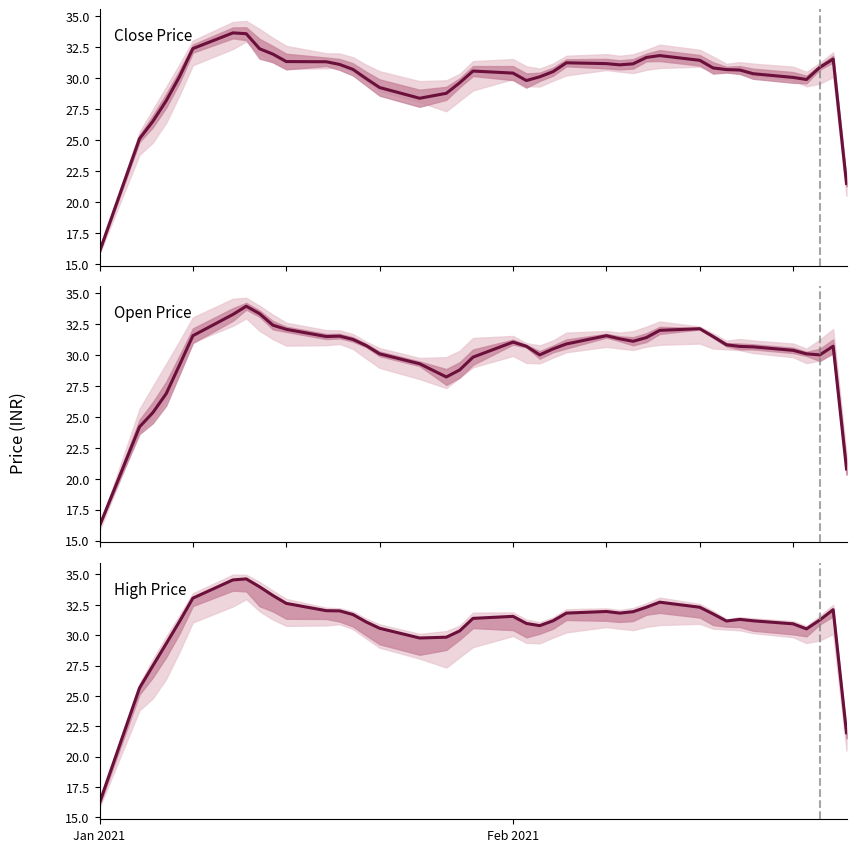

How many interior local valleys does the Close series have?

4